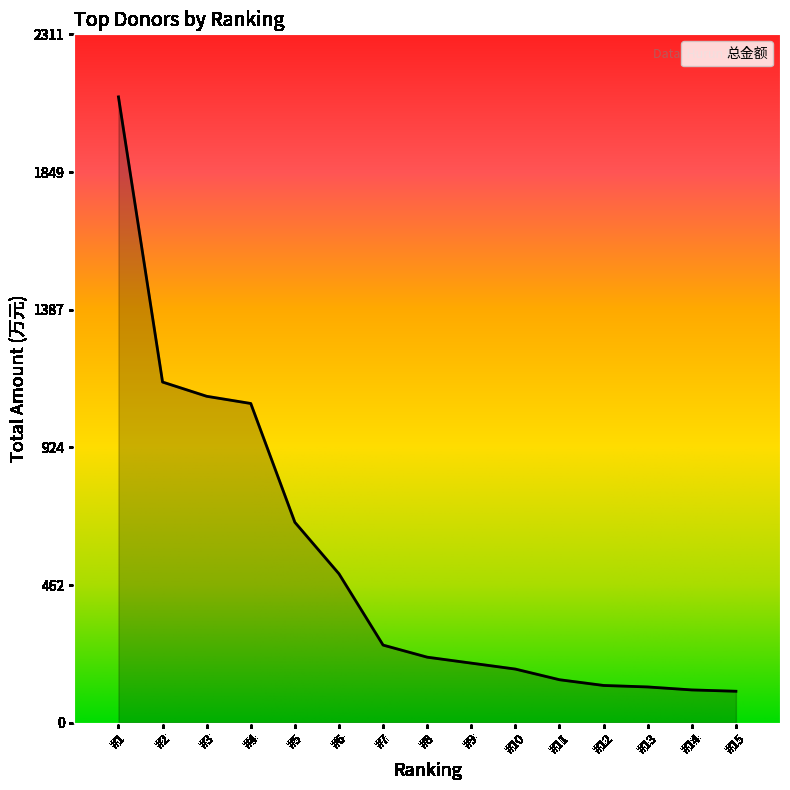

What is the change in value from #4 to #14?

-962.0